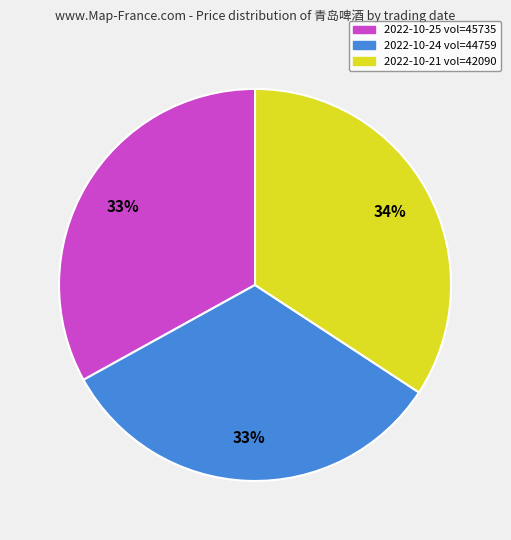

To the nearest percent, what is the average slice percentage?

33%